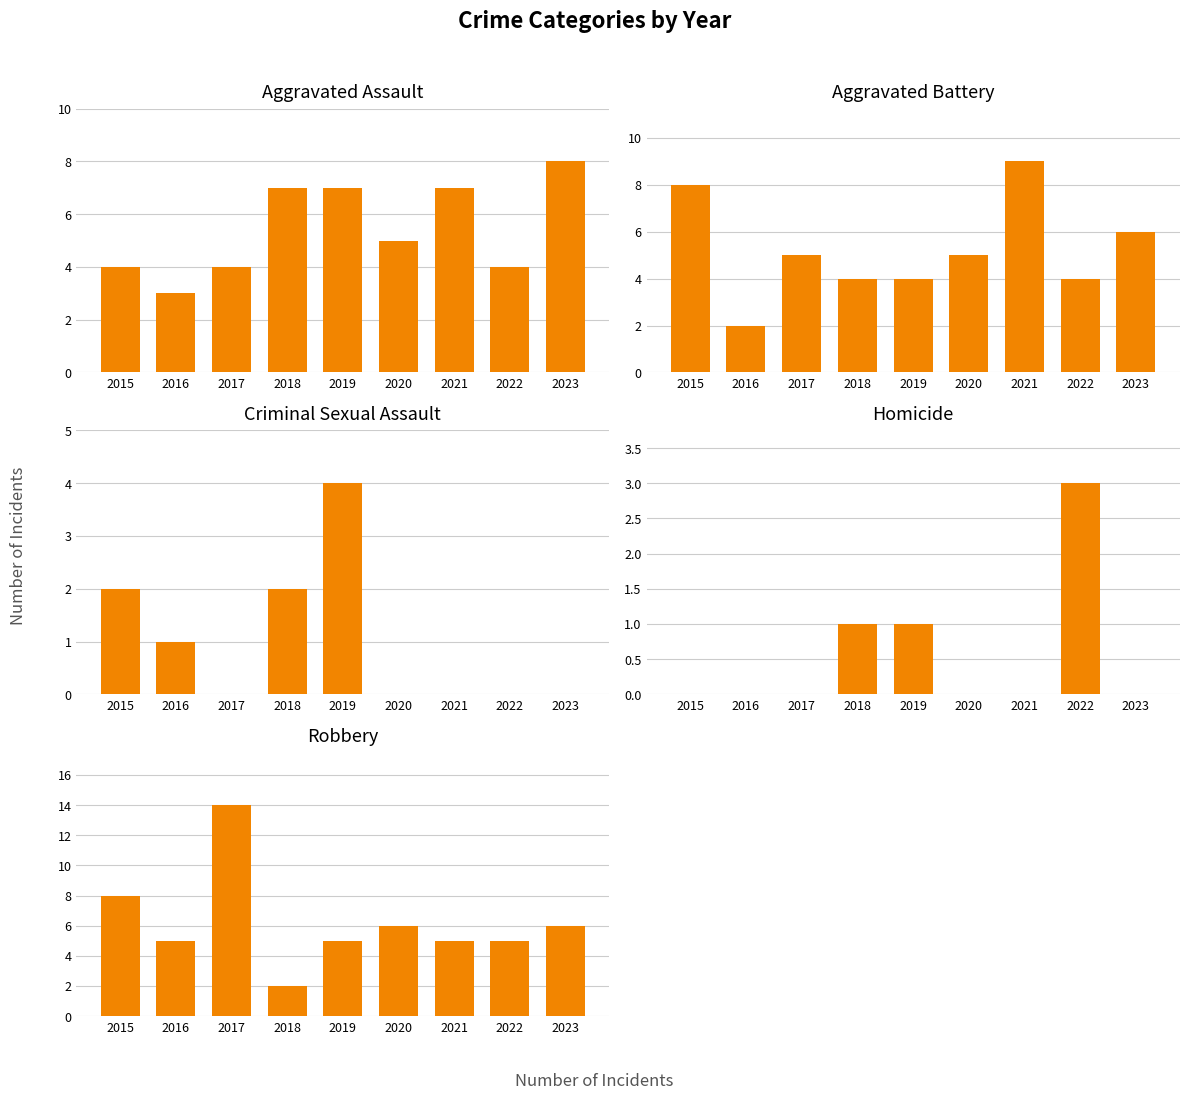

How many positive values does the Homicide series have?

3